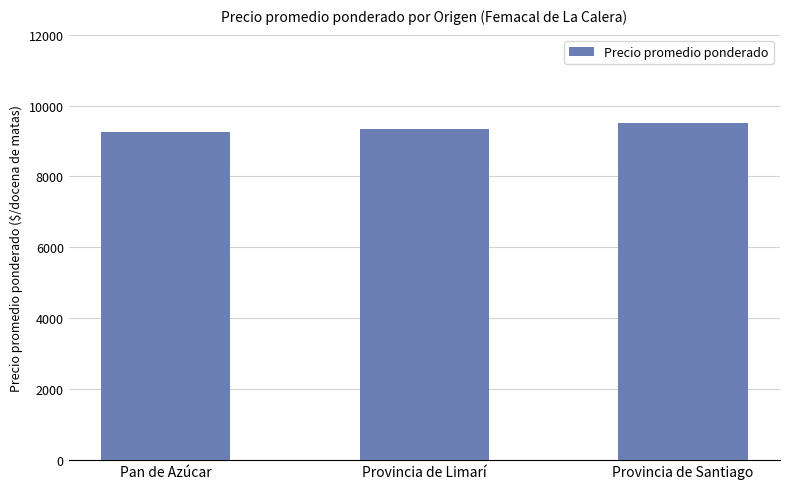

What is the maximum value shown in the chart?

9502